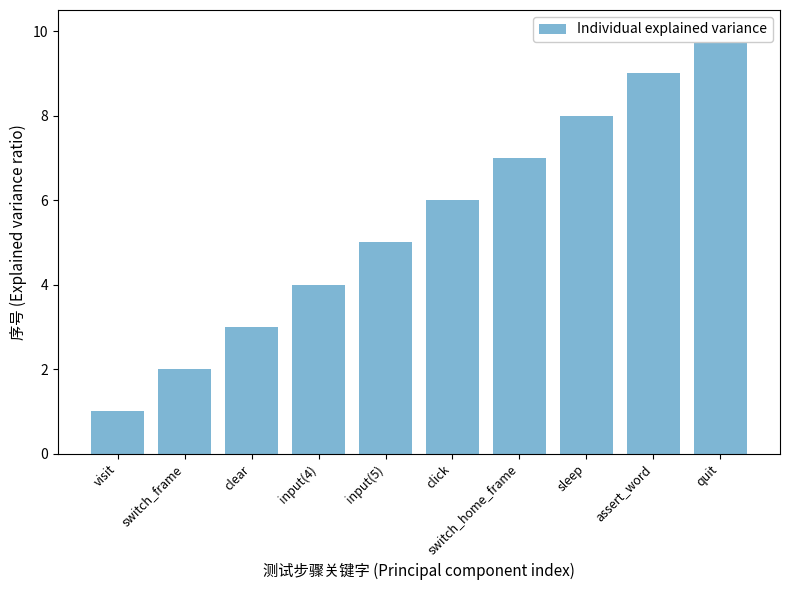

True or false: the data shows 10 at quit.

True